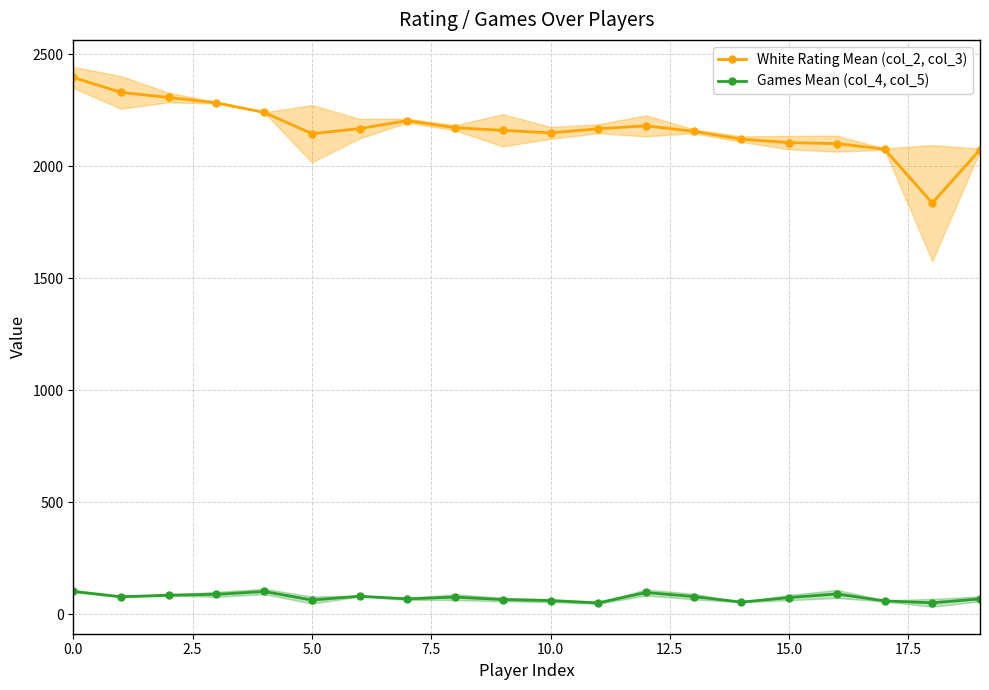

How many values in the White Rating Mean (col_2, col_3) series exceed 2167?

9